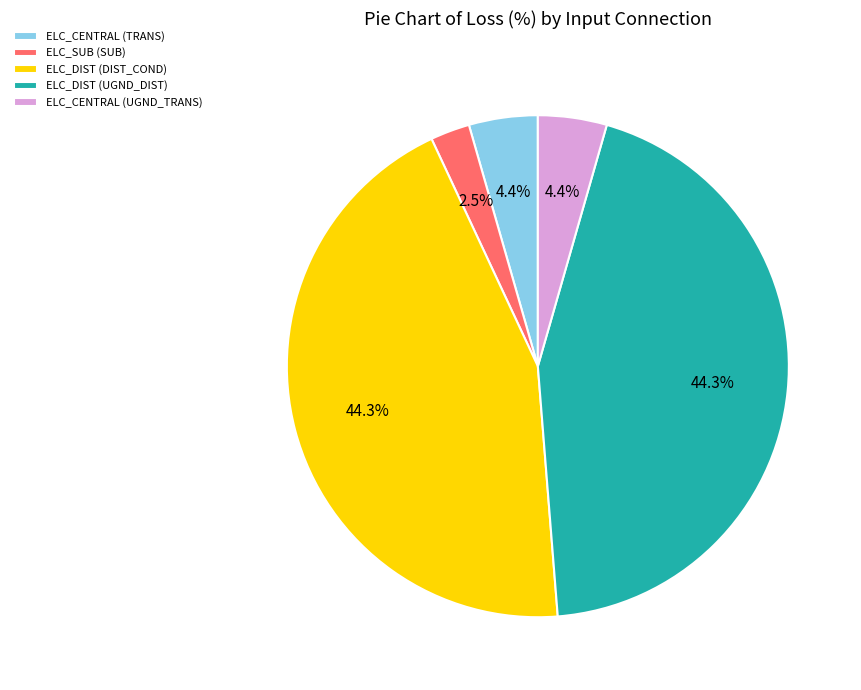

To the nearest percent, what percentage of the pie is ELC_CENTRAL (UGND_TRANS)?

4%